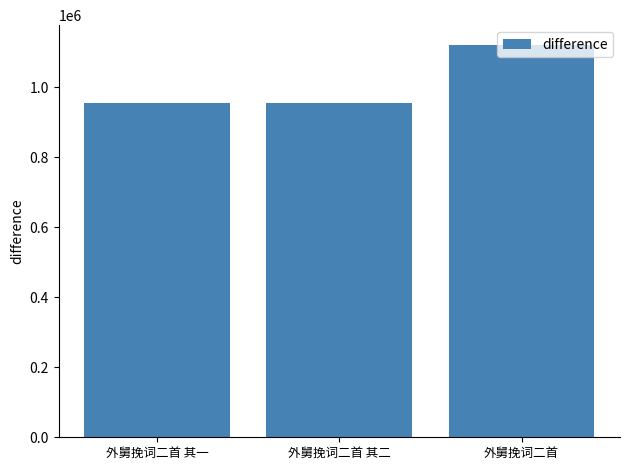

What is the difference between the second highest and minimum values?

1